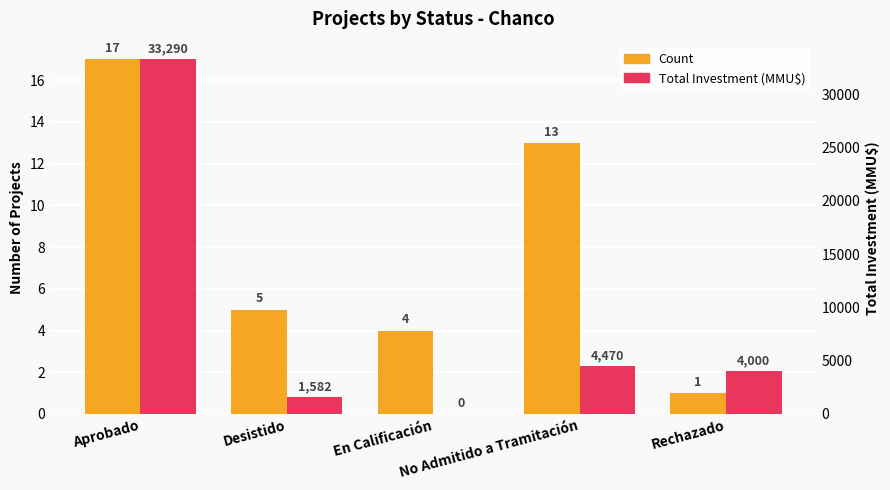

Is it true that Total Investment (MMU$) equals 6680 at No Admitido a Tramitación?

False